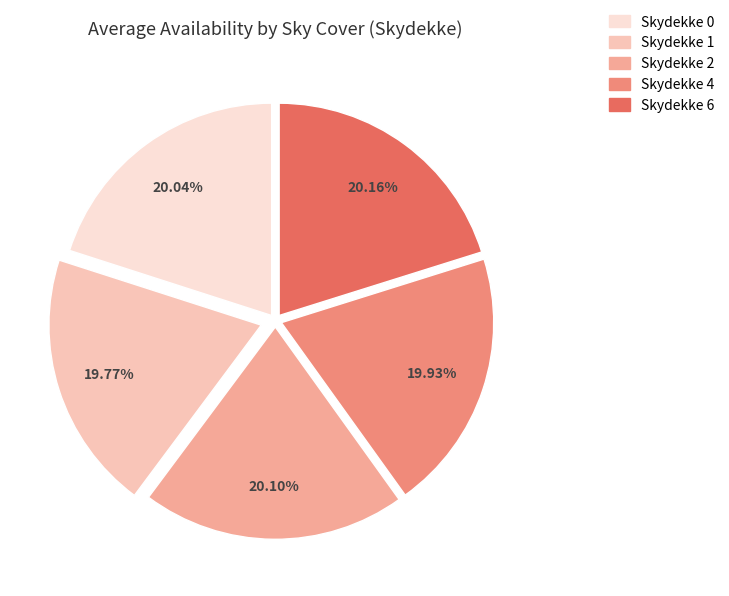

Does any single category account for the majority?

No